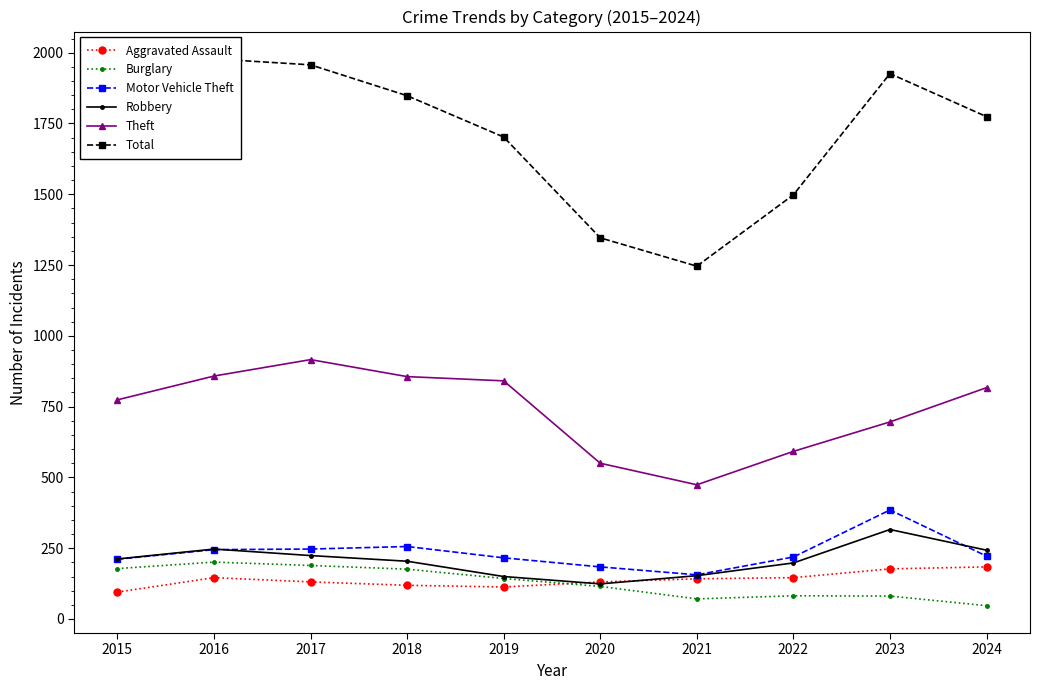

True or false: Burglary and Theft cross at least once.

False